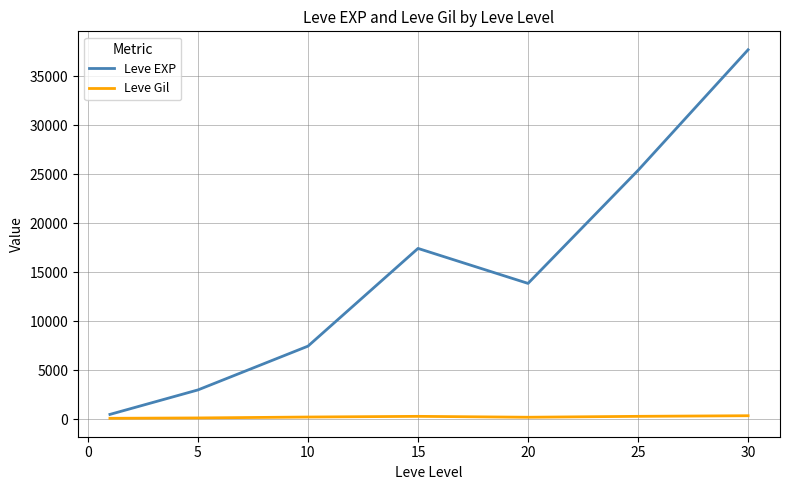

Rank the series by their average value, from highest to lowest.

Leve EXP, Leve Gil